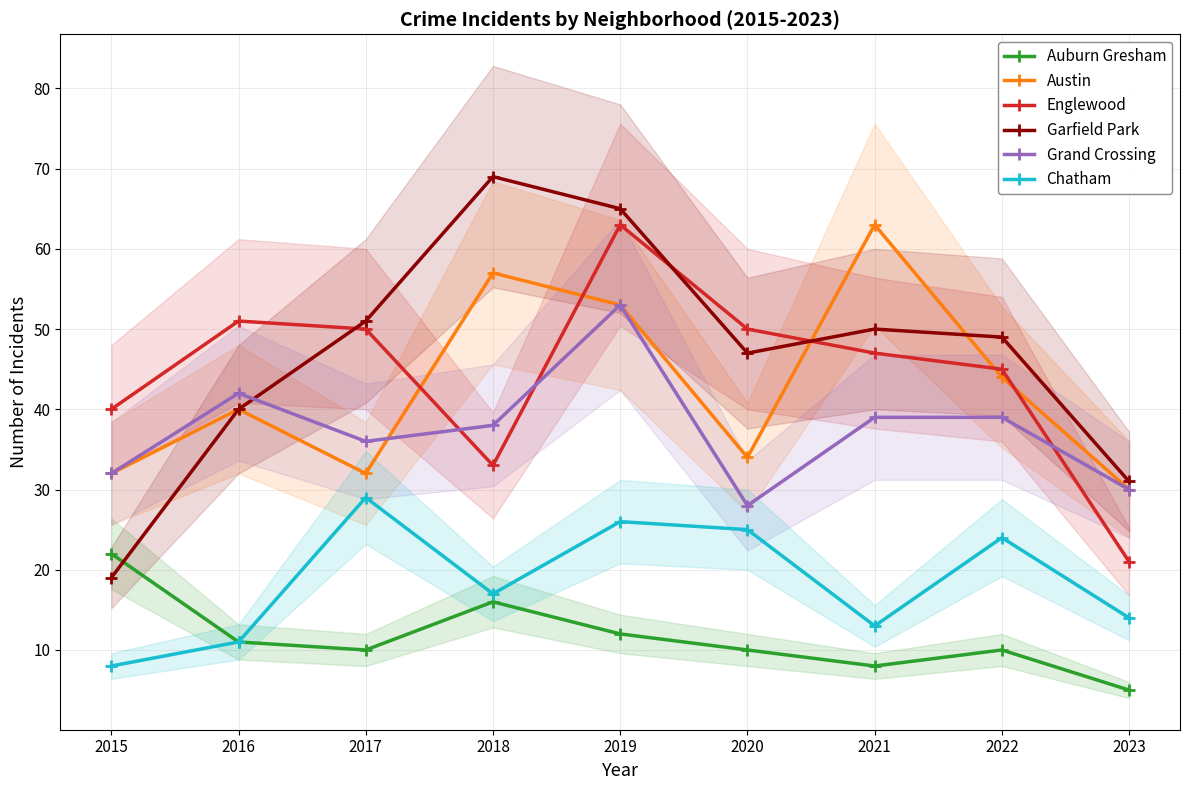

In Auburn Gresham, how many points are higher than both neighbors (excluding endpoints)?

2